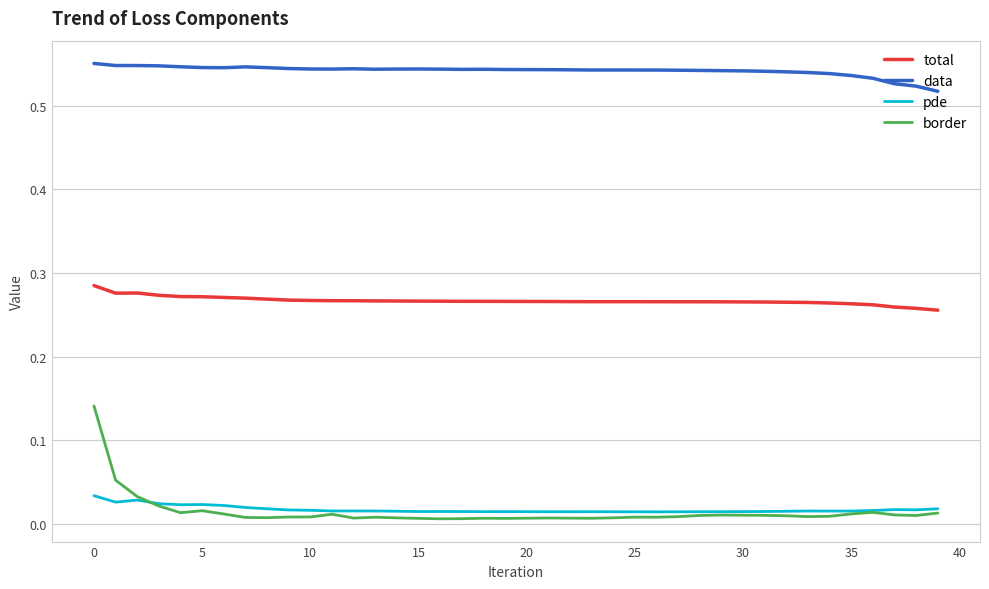

How many lines are shown in the chart?

4